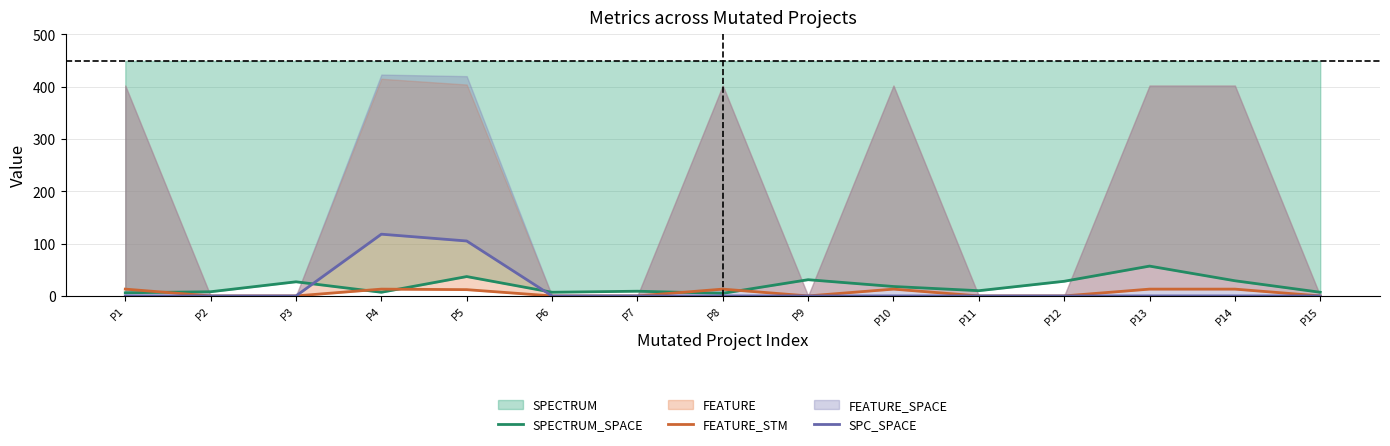

Reading left to right, extract all data points from this chart.

SPECTRUM_SPACE: P1=6	P2=8	P3=27	P4=7	P5=37	P6=7	P7=9	P8=5	P9=31	P10=18	P11=10	P12=28	P13=57	P14=29	P15=7
FEATURE_STM: P1=13	P2=0	P3=0	P4=13	P5=12	P6=0	P7=0	P8=13	P9=0	P10=13	P11=0	P12=0	P13=13	P14=13	P15=0
SPC_SPACE: P1=0	P2=0	P3=0	P4=118	P5=105	P6=0	P7=0	P8=0	P9=0	P10=0	P11=0	P12=0	P13=0	P14=0	P15=0